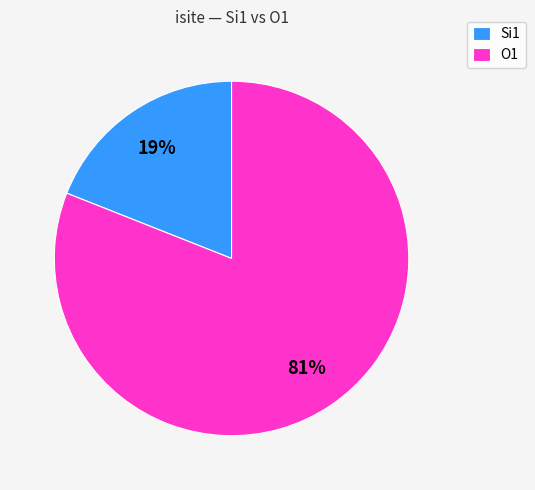

Do O1 and Si1 together represent more than half of the pie?

Yes